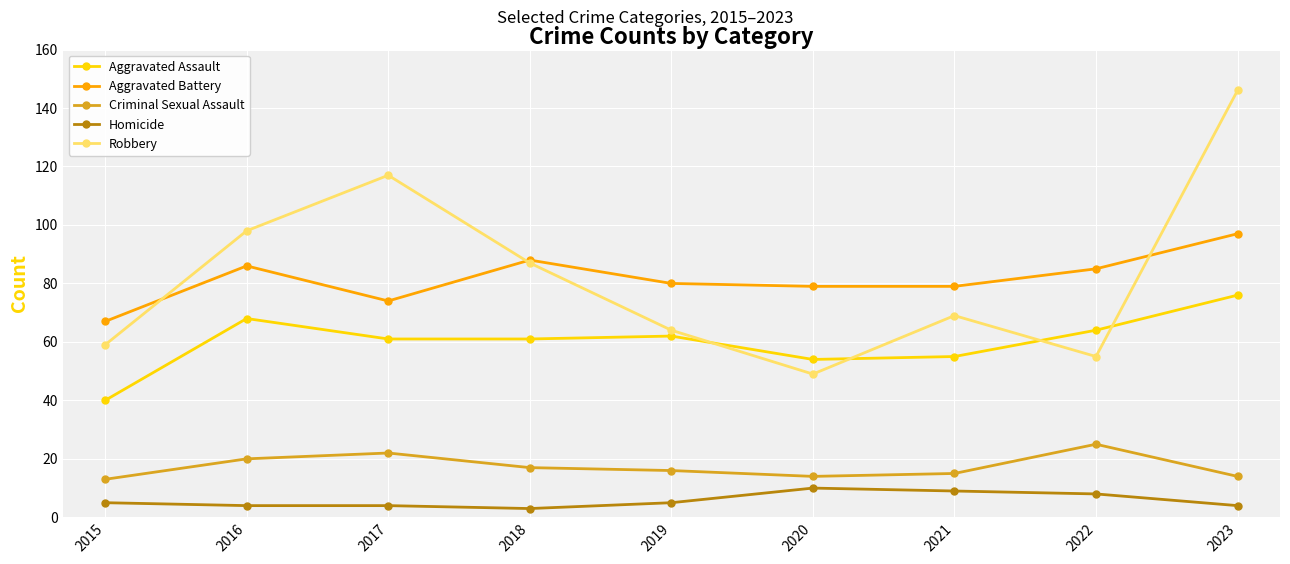

True or false: Criminal Sexual Assault and Aggravated Battery intersect in this chart.

False